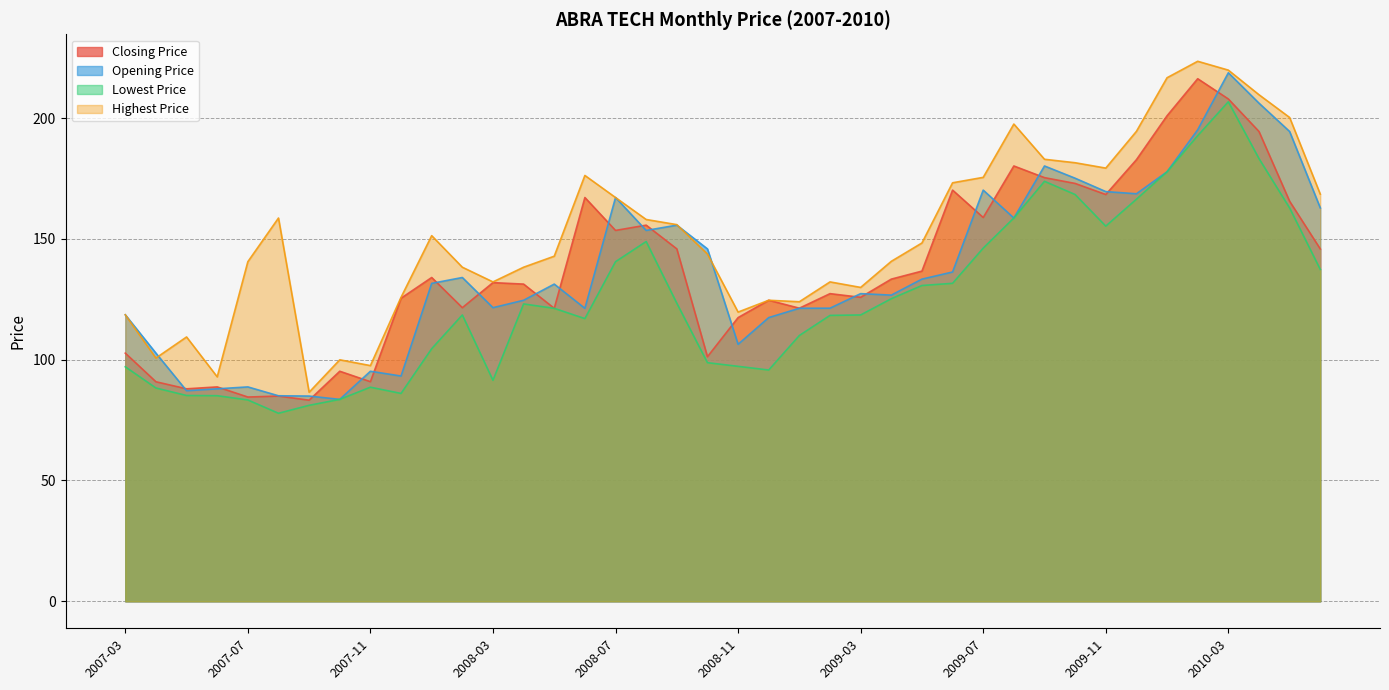

Is it true that Lowest Price equals 185.9 at 2009-06?

False